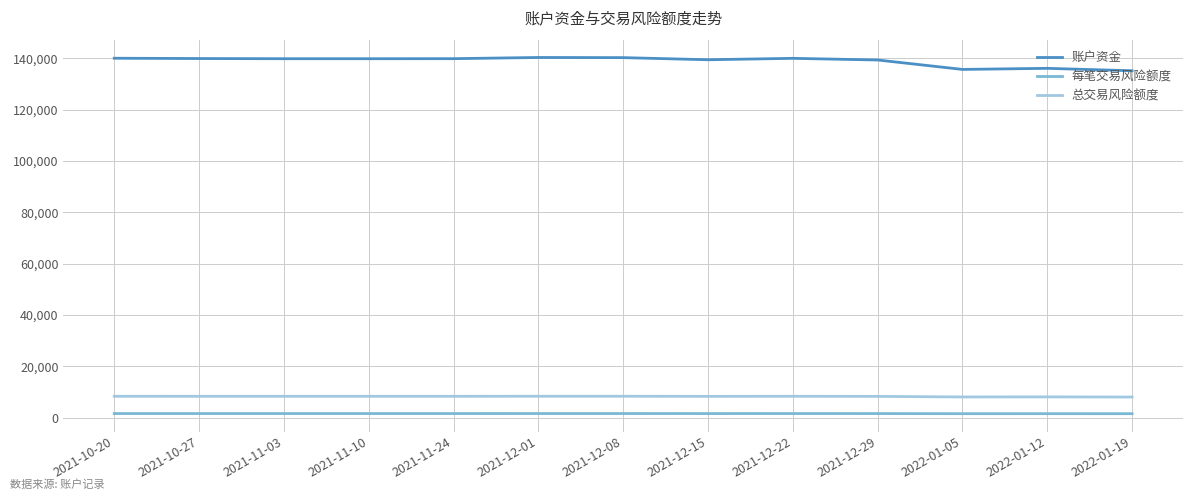

What is the minimum value for 总交易风险额度?

8107.6